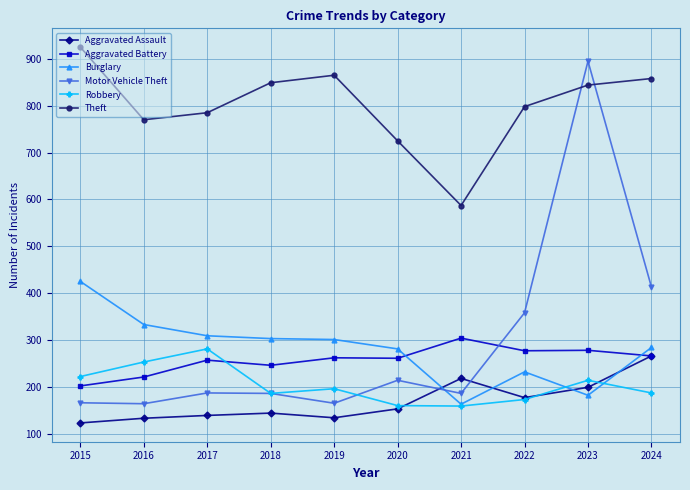

In Robbery, how many points are higher than both neighbors (excluding endpoints)?

3